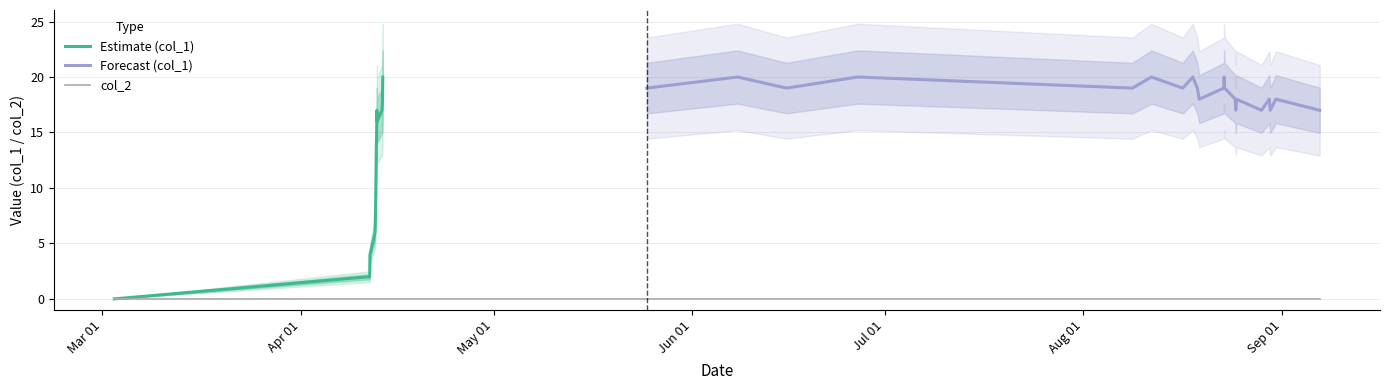

Reading left to right, extract all data points from this chart.

col_1: 0	2	4	5	6	8	12	14	15	17	16	17	18	20	19	20	19	20	19	20	19	20	19	18	19	20	19	18	17	18	17	18	17	18	17
col_2: 0	0	0	0	0	0	0	0	0	0	0	0	0	0	0	0	0	0	0	0	0	0	0	0	0	0	0	0	0	0	0	0	0	0	0